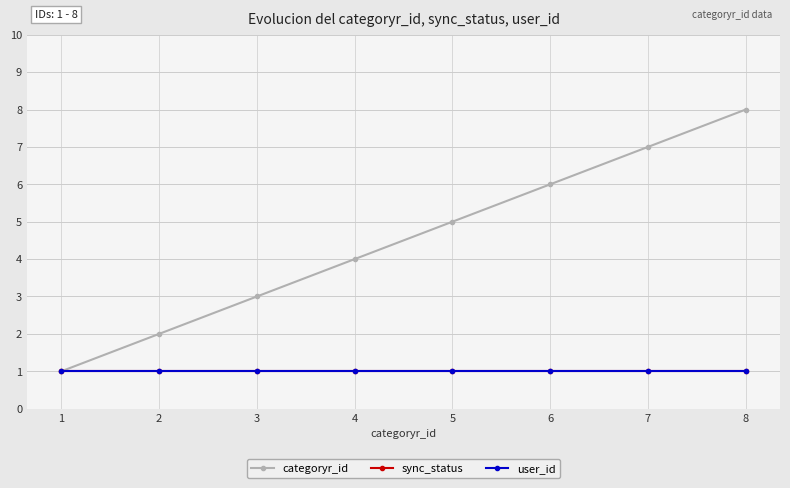

True or false: user_id and sync_status intersect in this chart.

False